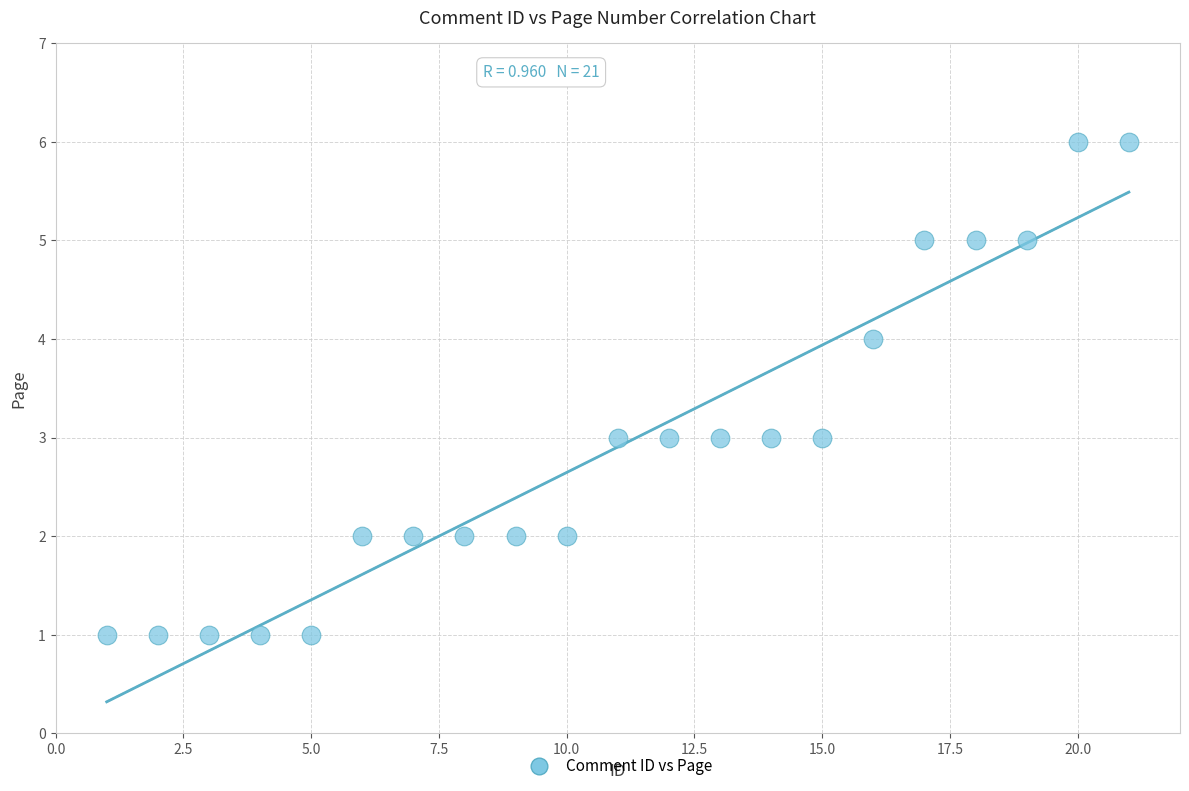

What is the range of Y values (max minus min)?

5